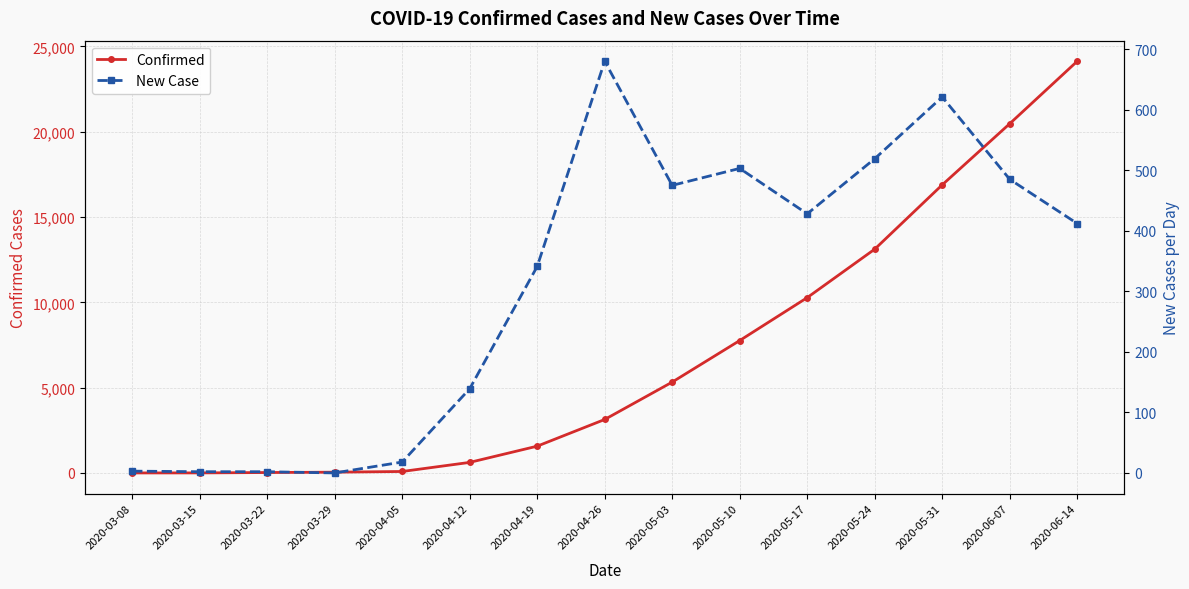

At which category does New Case reach its first local valley?

2020-03-29